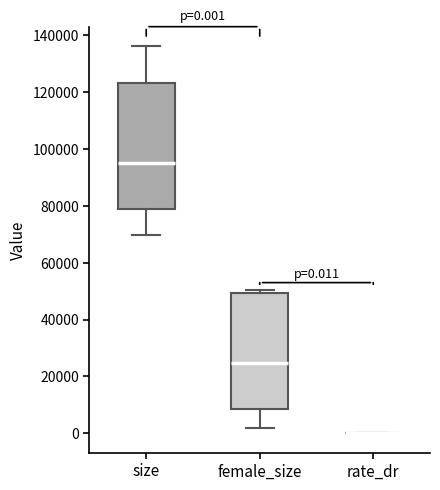

Comparing the boxes themselves (not the whiskers), which one is the tallest?

size